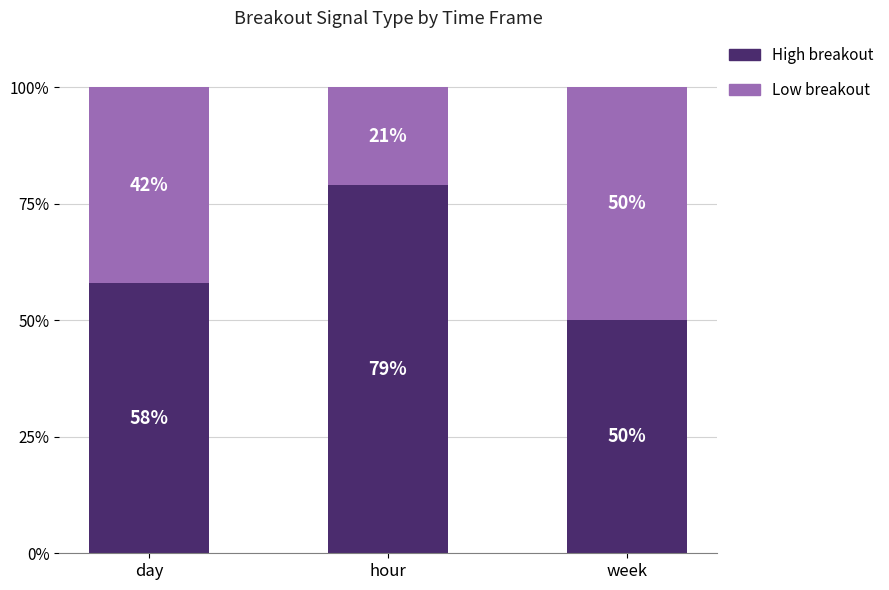

How many bars are there in total?

3